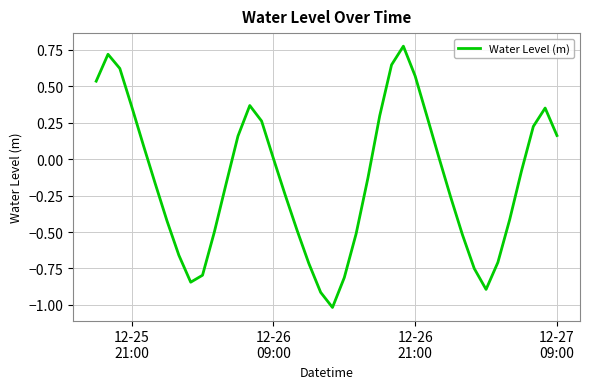

What is the difference between the maximum and minimum values?

1.8